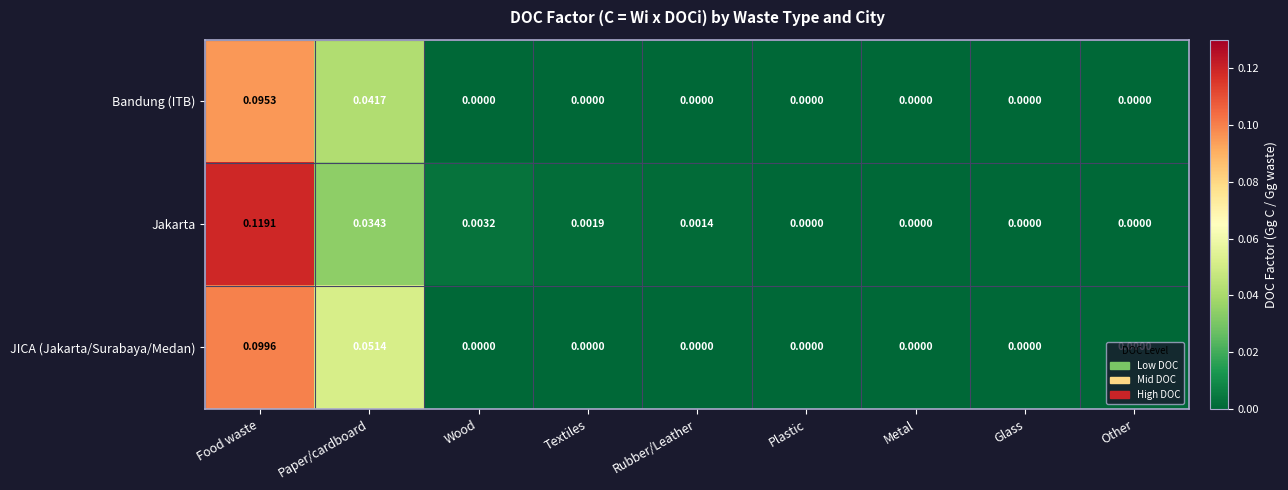

Which series has the largest total across all categories?

Jakarta